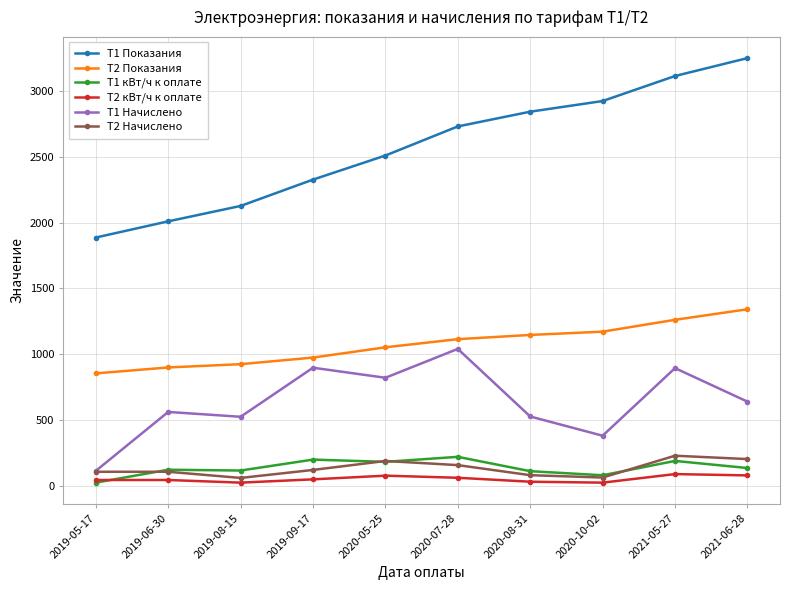

True or false: T2 Начислено has a value of 60.8 at 2019-08-15.

True